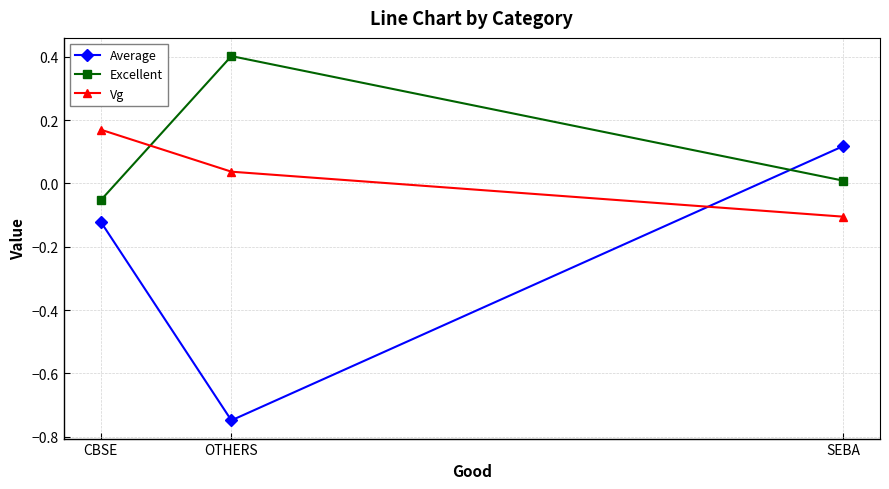

How many positive values does the Excellent series have?

2